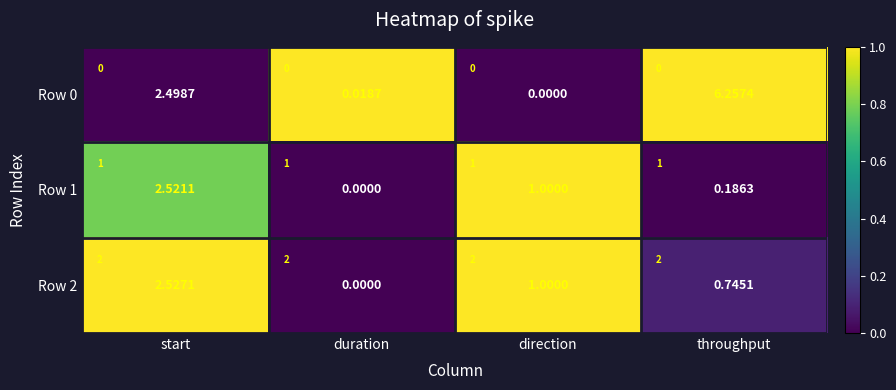

Is it true that Row 2 equals 0.4 at start?

False